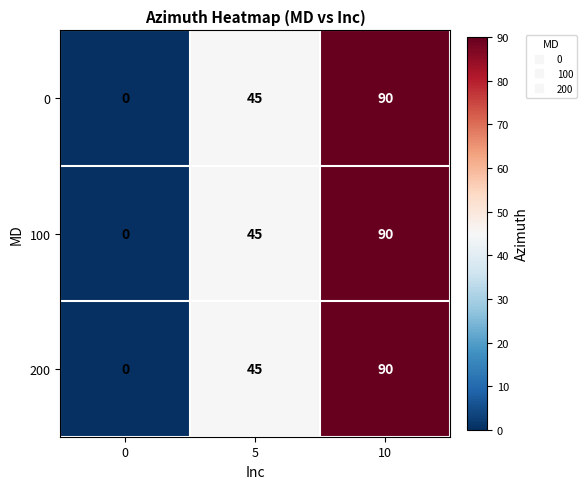

Count the 200 values in the range 0 to 90.

3